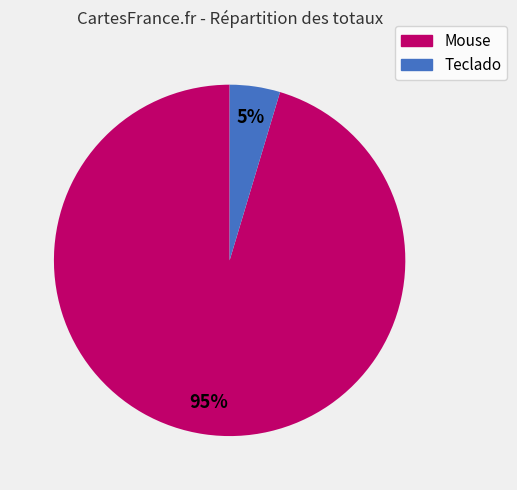

The Mouse slice represents 88% of the pie. True or false?

False